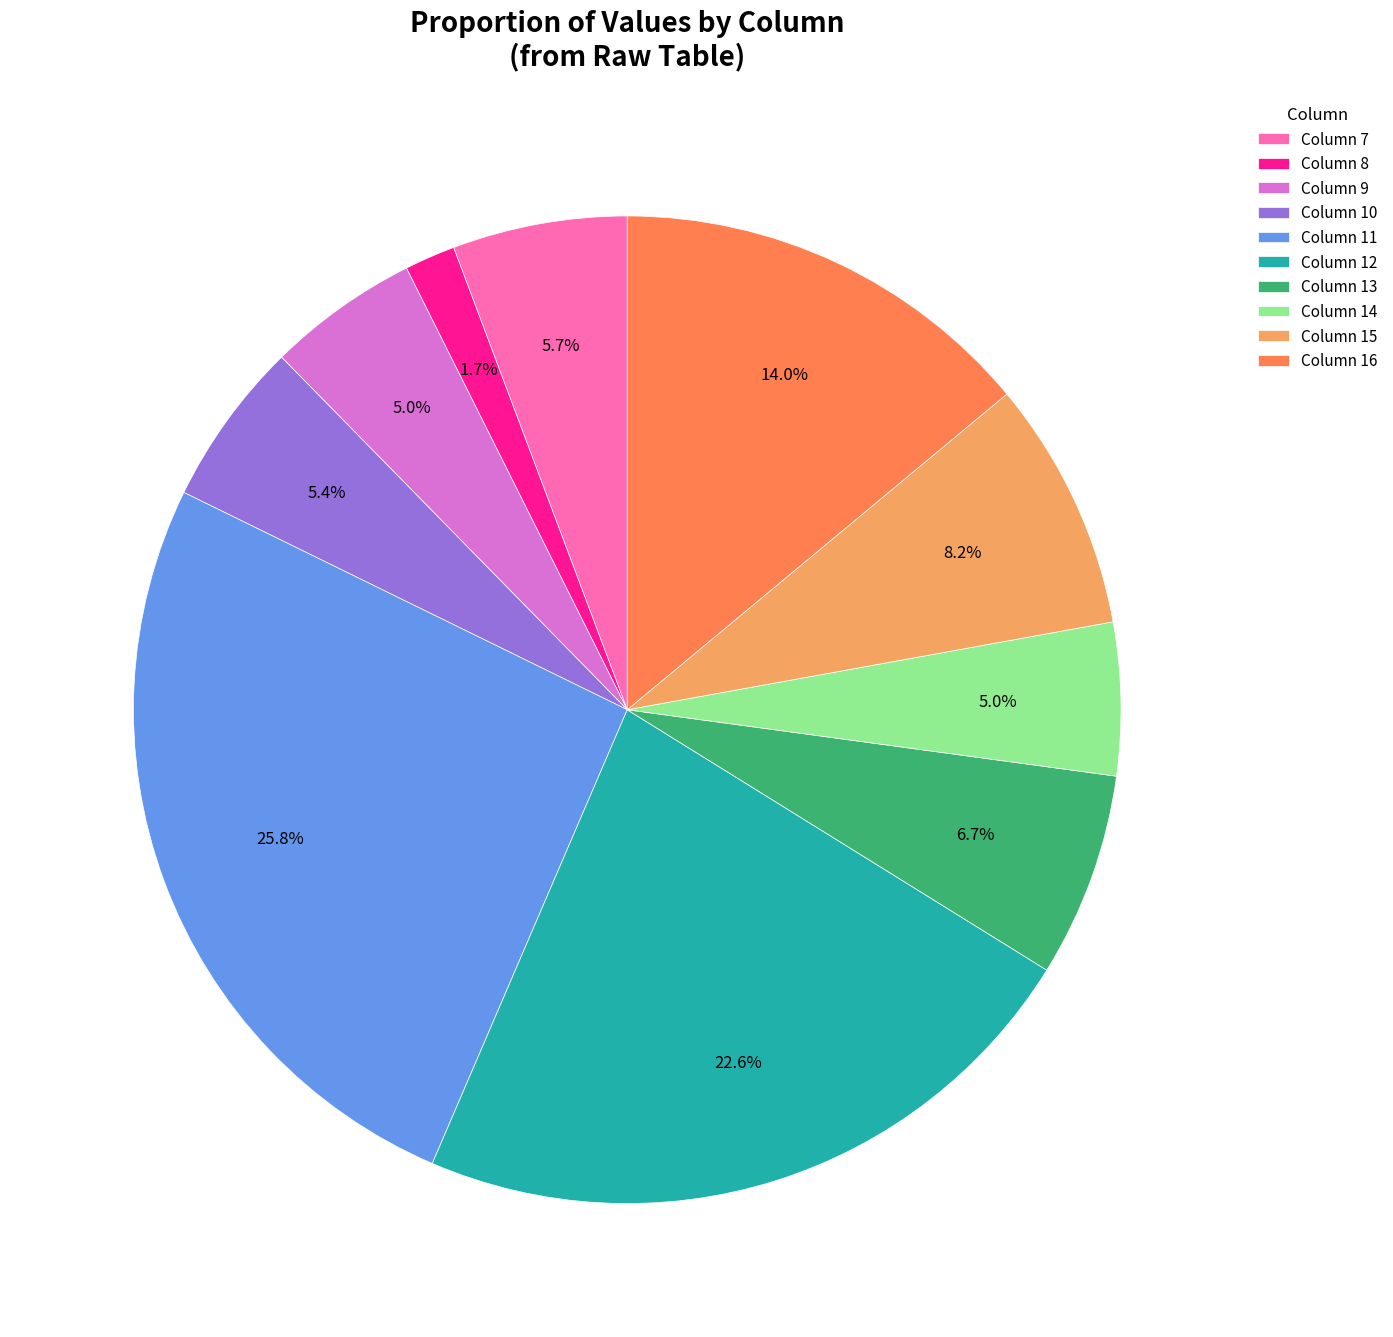

Which category has the smallest portion of the pie?

Column 8